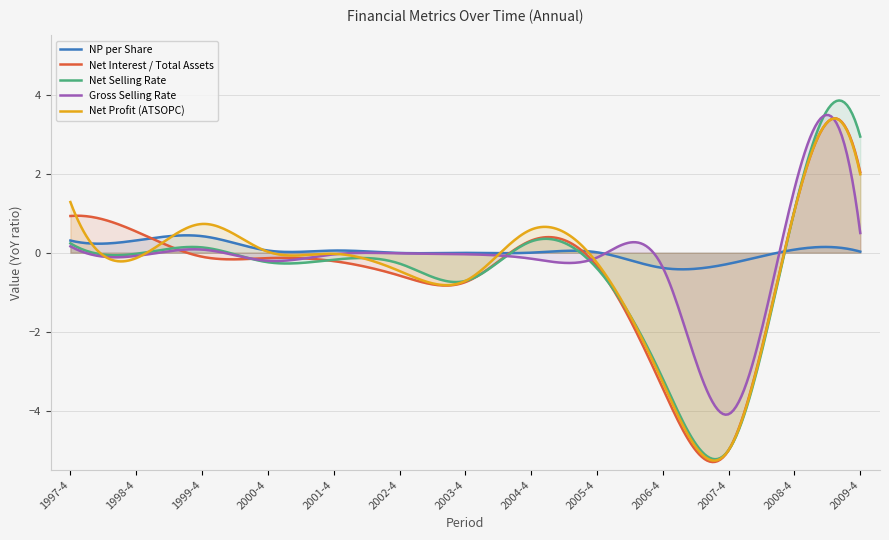

What is the label of the 10th point from the right?

2000-4